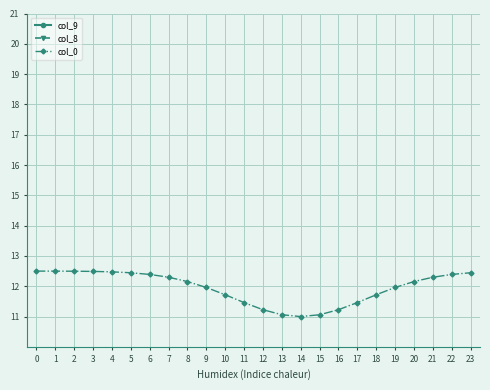

How many lines are shown in the chart?

3